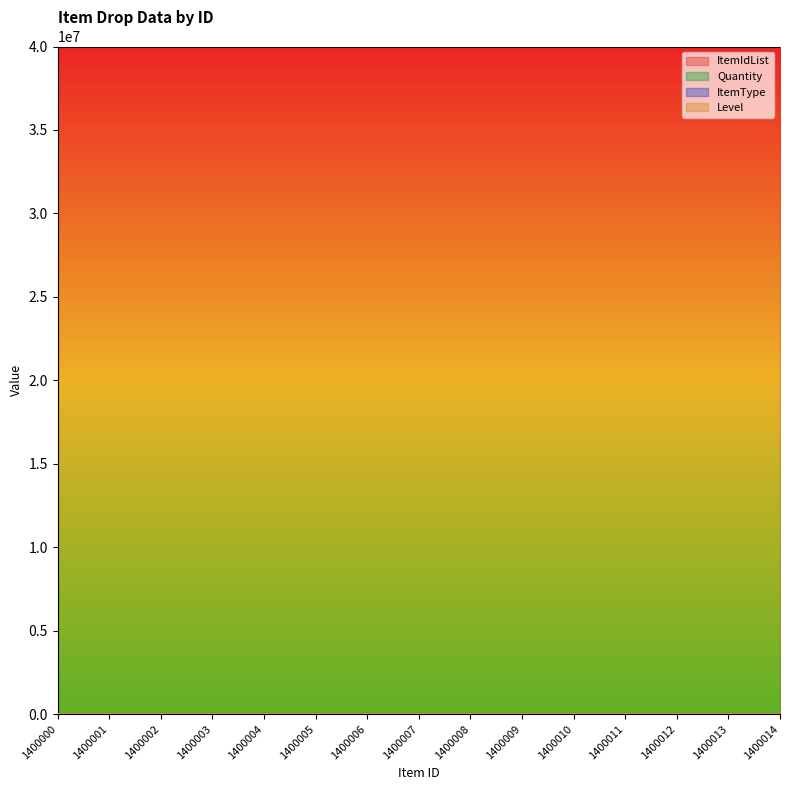

The value of ItemType at 1400009 is 14000. True or false?

True